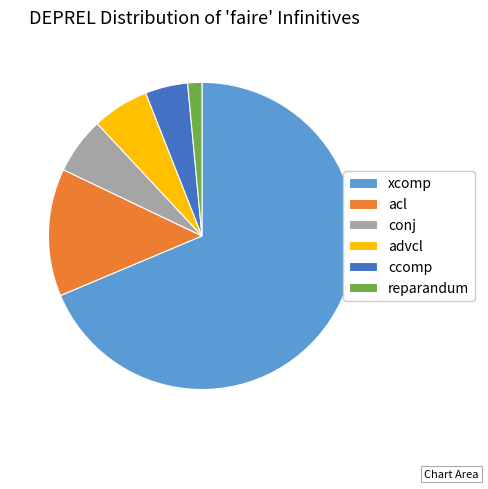

Count the number of slices in the pie.

6